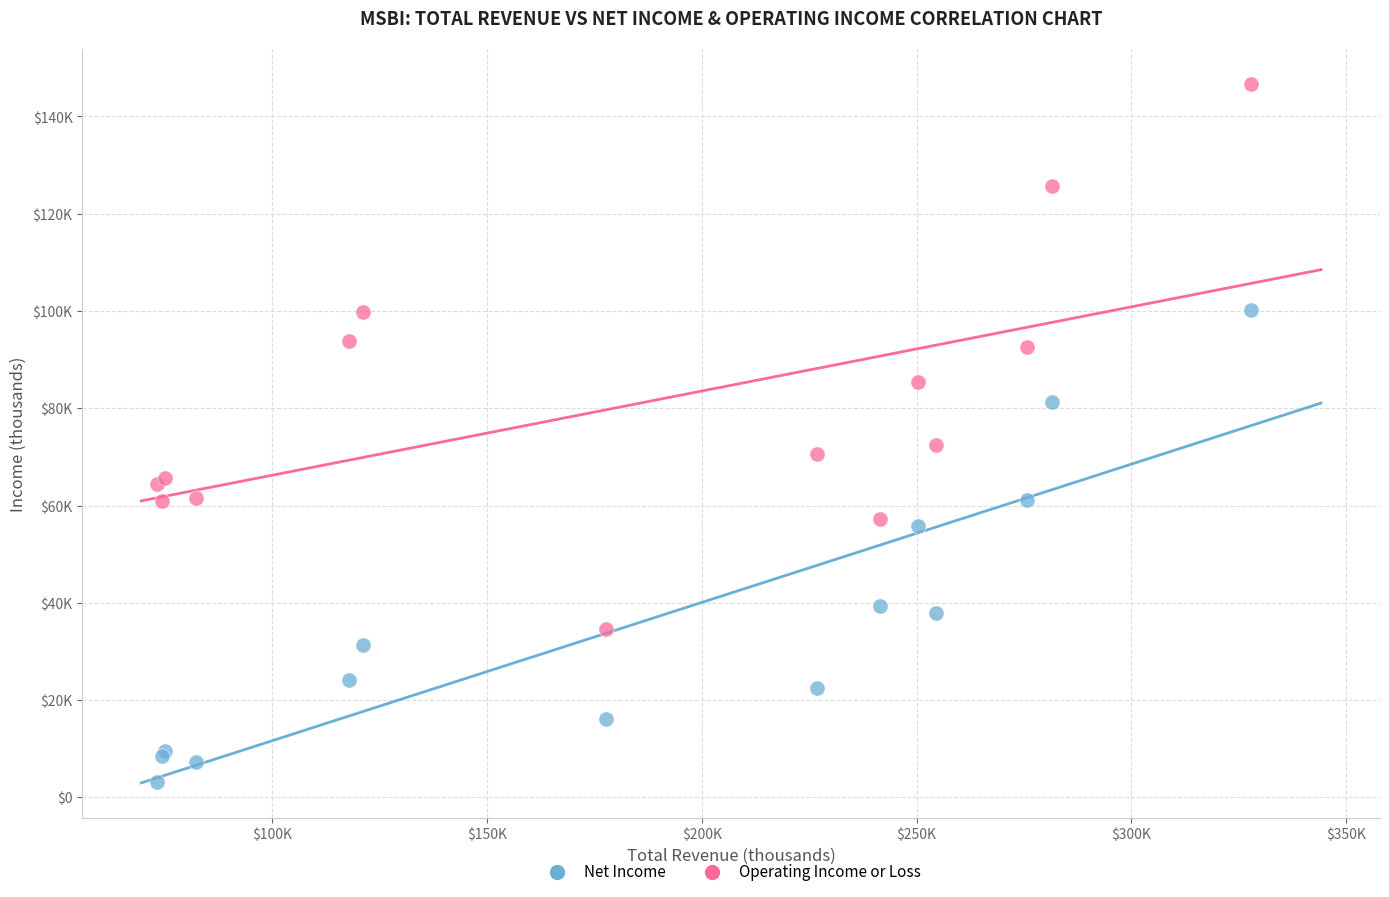

What are all the series names shown in the legend?

Net Income, Operating Income or Loss